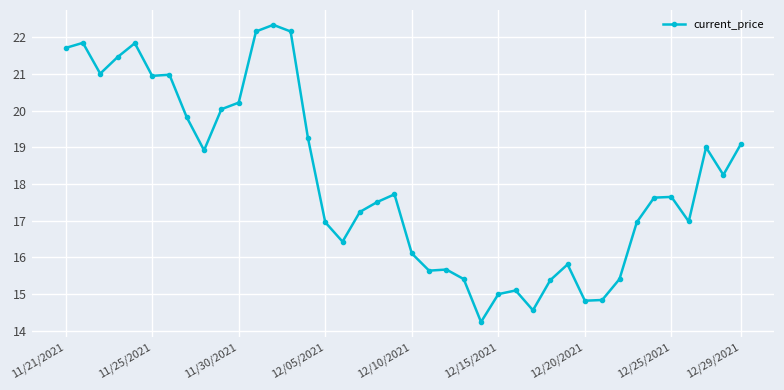

Count the number of categories in the chart.

40